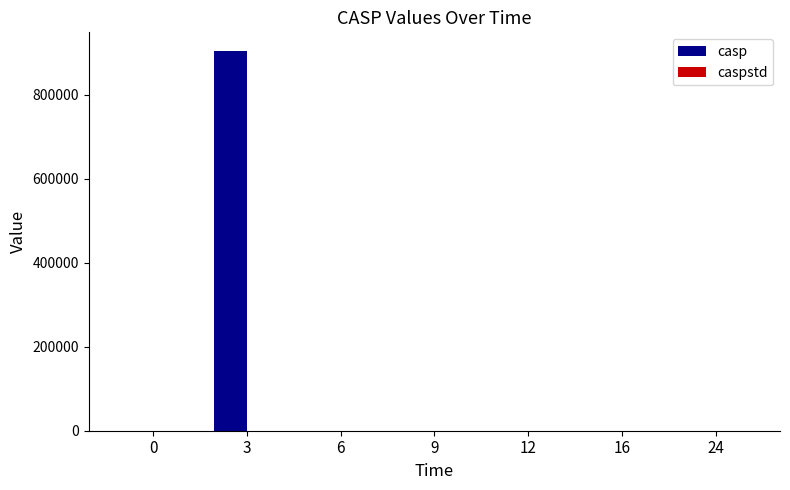

True or false: casp has a value of 5.8 at 6.

True